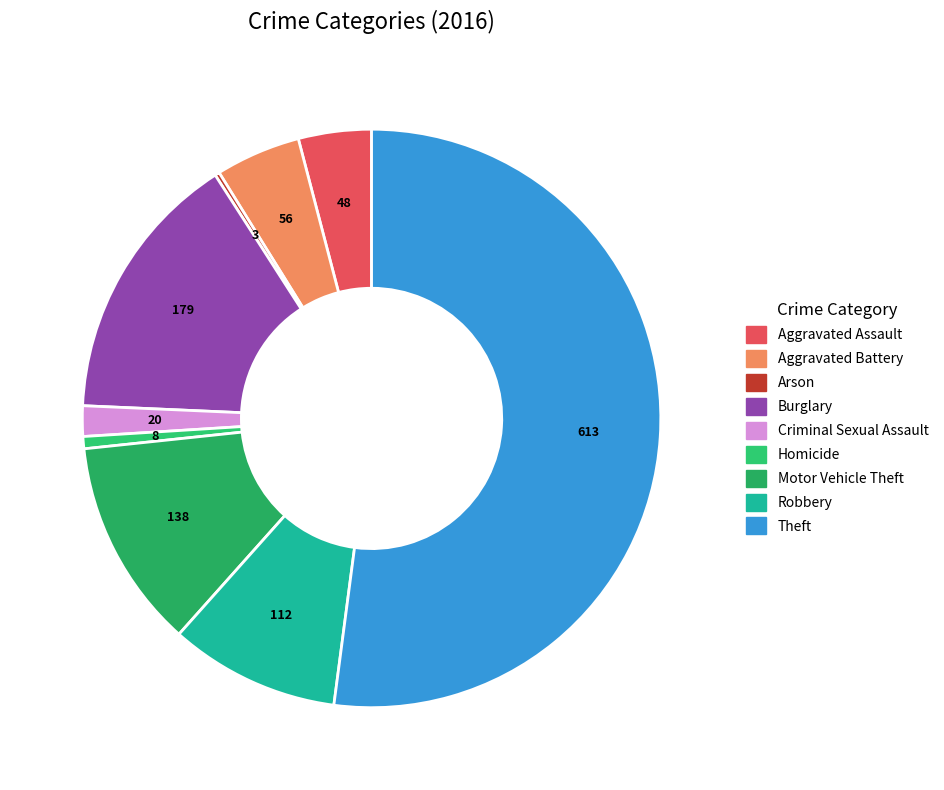

Which category has the smallest portion of the pie?

Arson